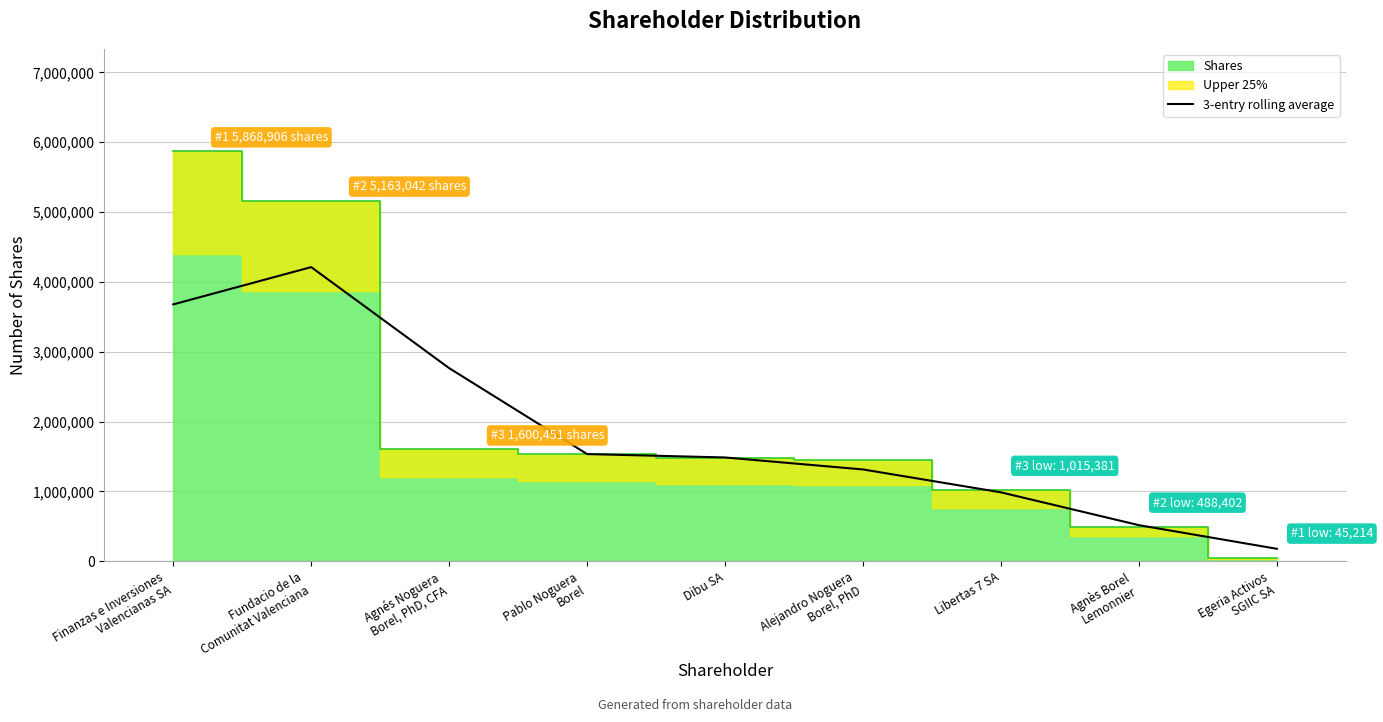

The value at Pablo Noguera
Borel is 1534128.0. True or false?

True